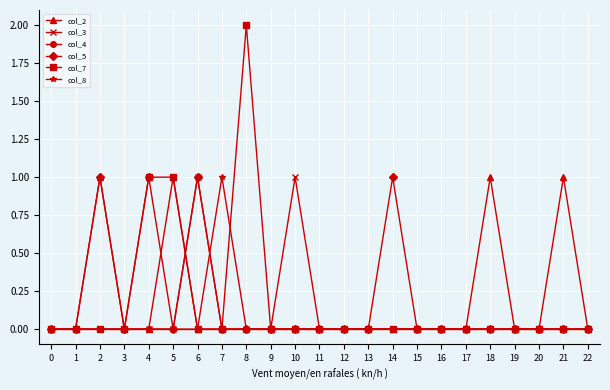

Which series has the largest range (max minus min)?

col_7